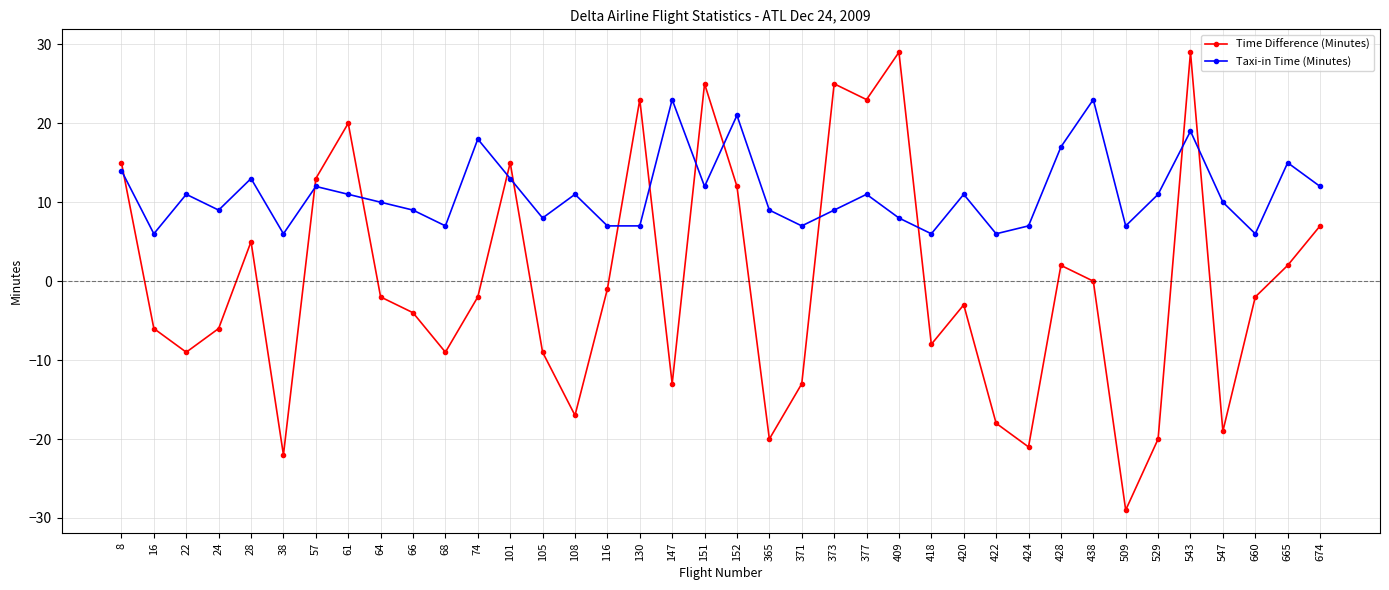

Rank the series by their average value, from highest to lowest.

Taxi-in Time (Minutes), Time Difference (Minutes)